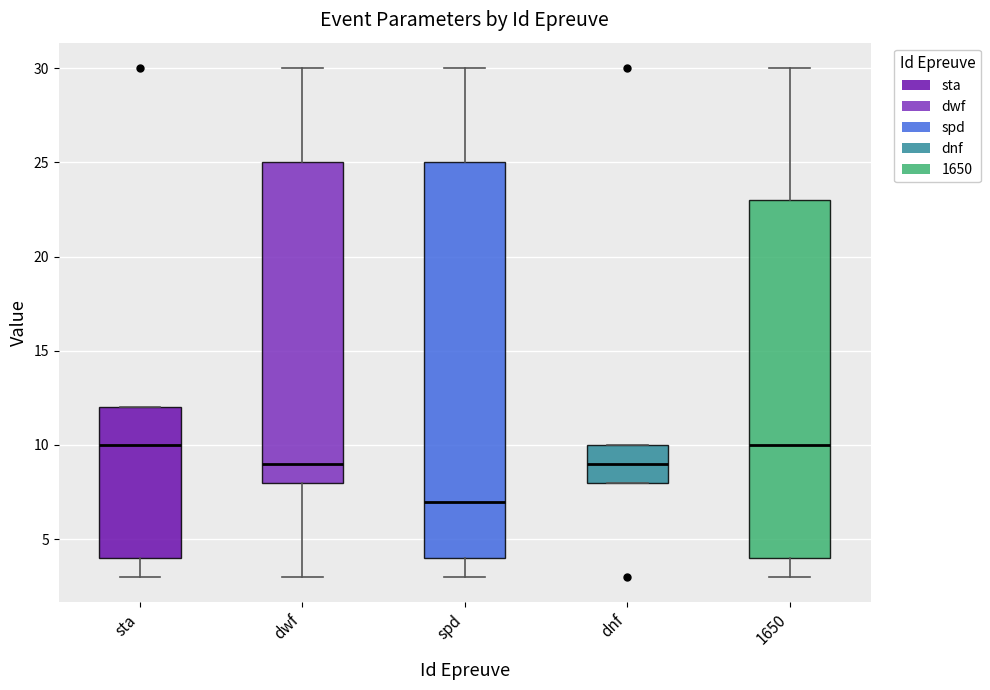

Reading left to right, read every box against the y-axis: the position of its median line, the range the box covers, and the ends of its whiskers. The values are not printed on the chart, so give them approximately, as read against the axis.

sta: median 10, box 4 to 12, whiskers 3 to 12
dwf: median 9, box 8 to 25, whiskers 3 to 30
spd: median 7, box 4 to 25, whiskers 3 to 30
dnf: median 9, box 8 to 10, whiskers 8 to 10
1650: median 10, box 4 to 23, whiskers 3 to 30